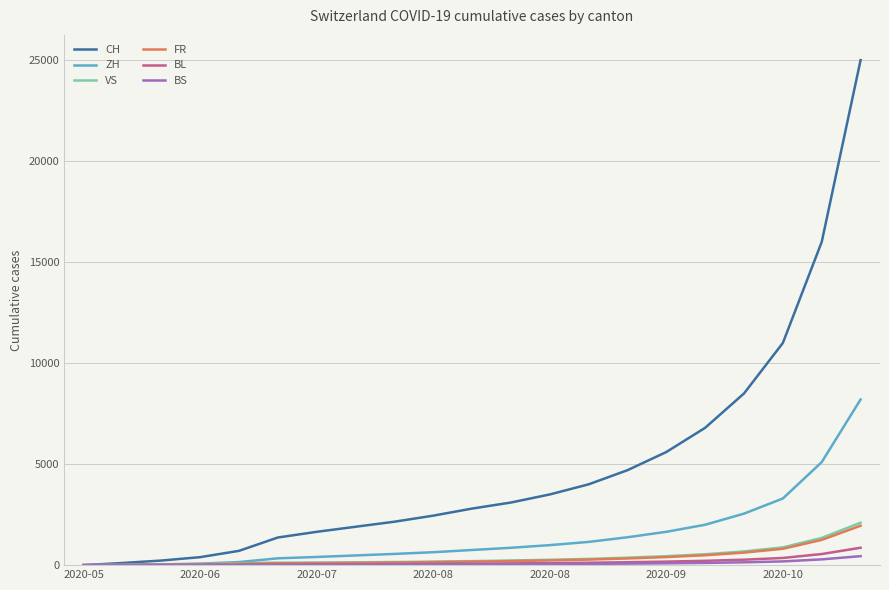

Does the chart display data point markers on the line(s)?

No